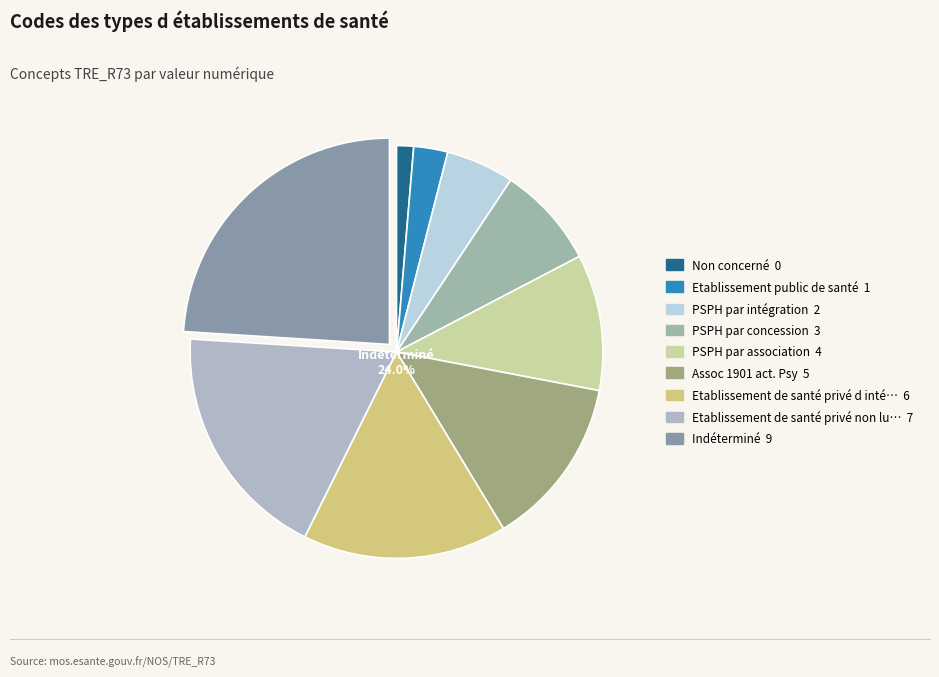

Does any single category account for the majority?

No